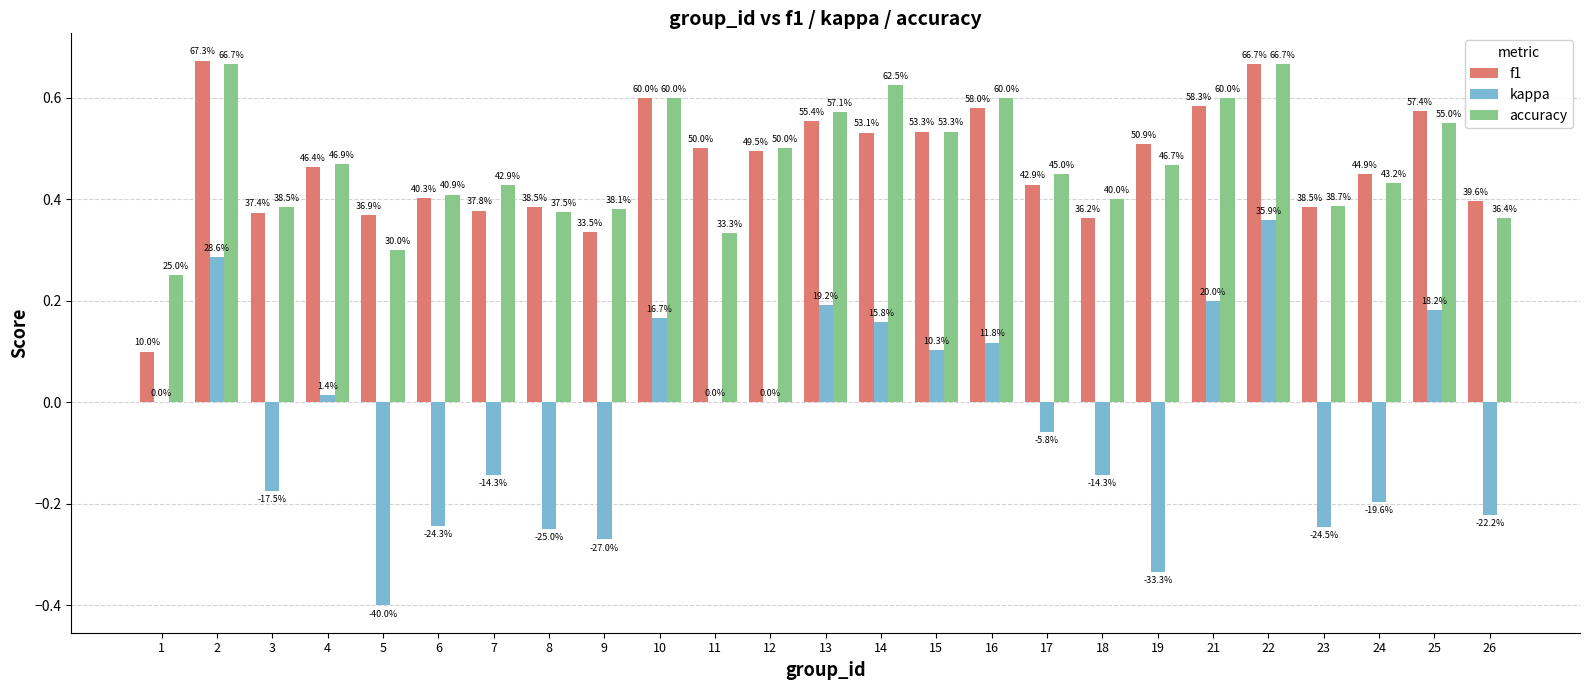

What is the difference between the highest and lowest values at 11?

0.5